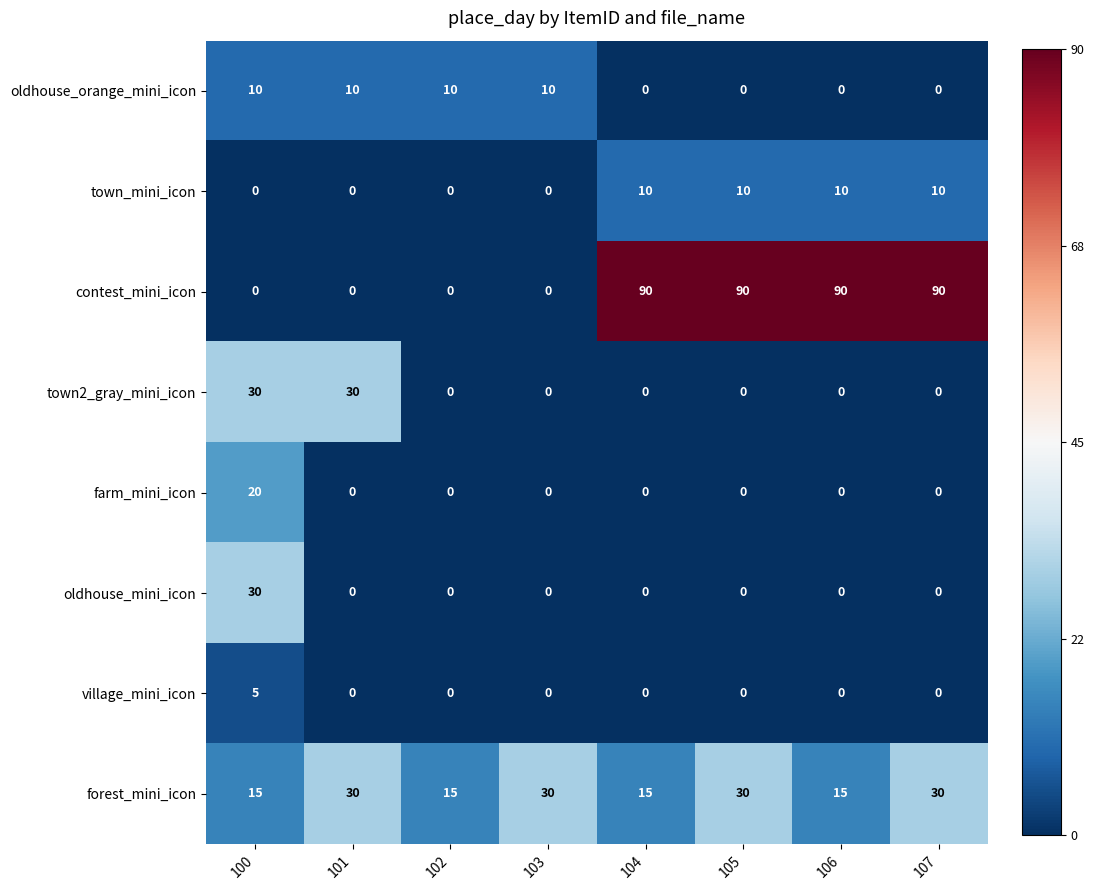

Which series has the widest spread of values?

contest_mini_icon